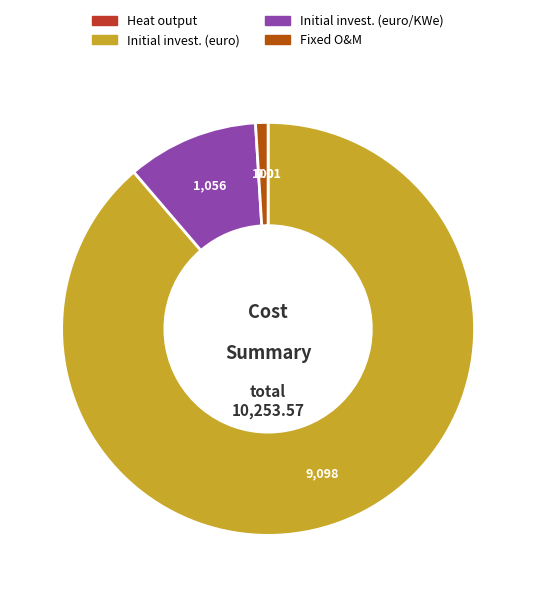

Is there a majority slice in this chart?

Yes